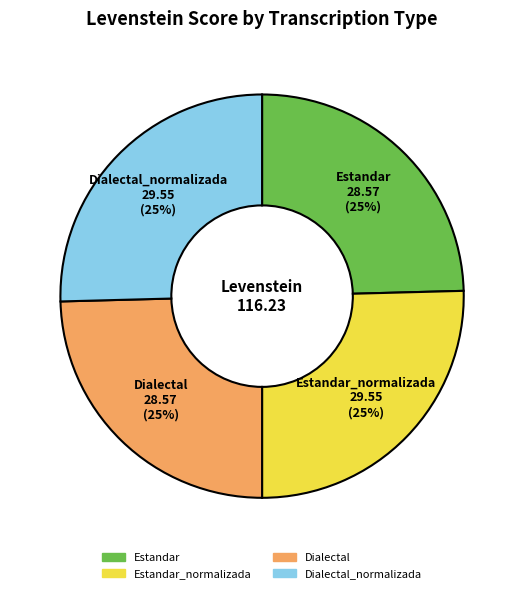

The Dialectal_normalizada slice represents 40% of the pie. True or false?

False